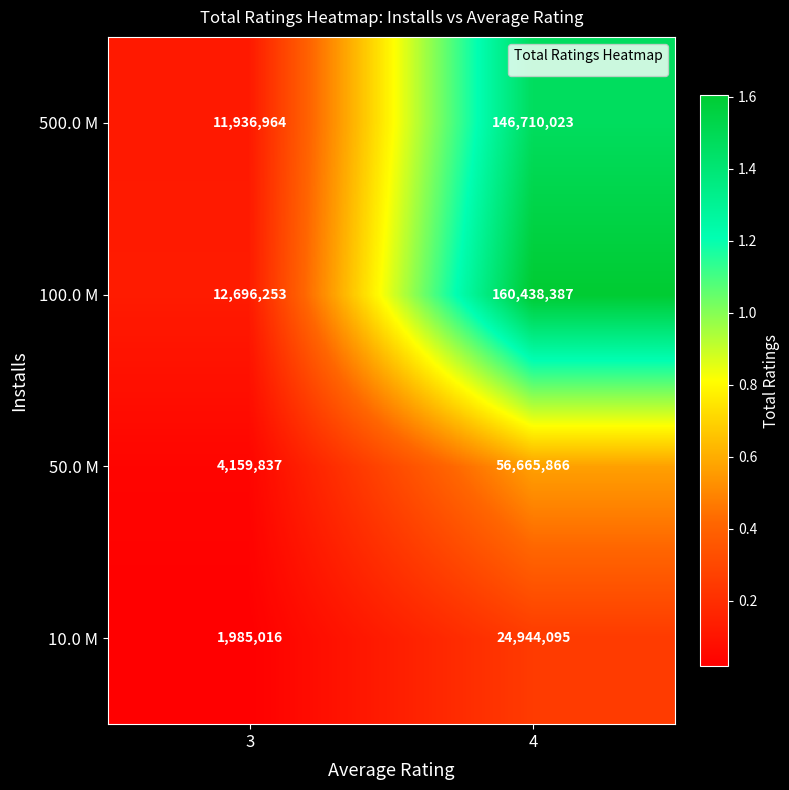

What is the difference between the maximum and minimum values in the 50.0 M series?

52506029